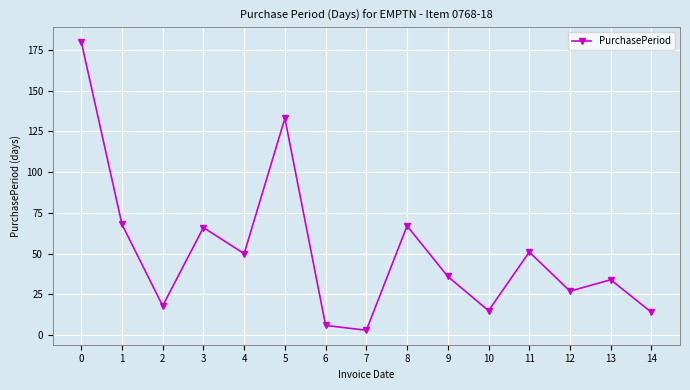

Reading right to left, transcribe all the data shown in this chart.

14=14	13=34	12=27	11=51	10=15	9=36	8=67	7=3	6=6	5=133	4=50	3=66	2=18	1=68	0=180